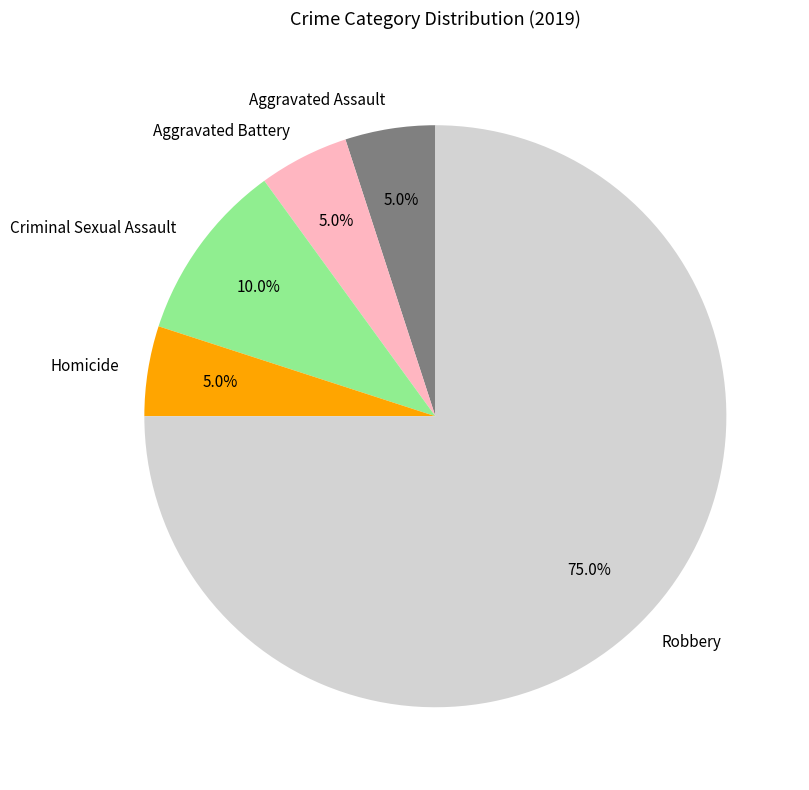

Which slice is the largest?

Robbery